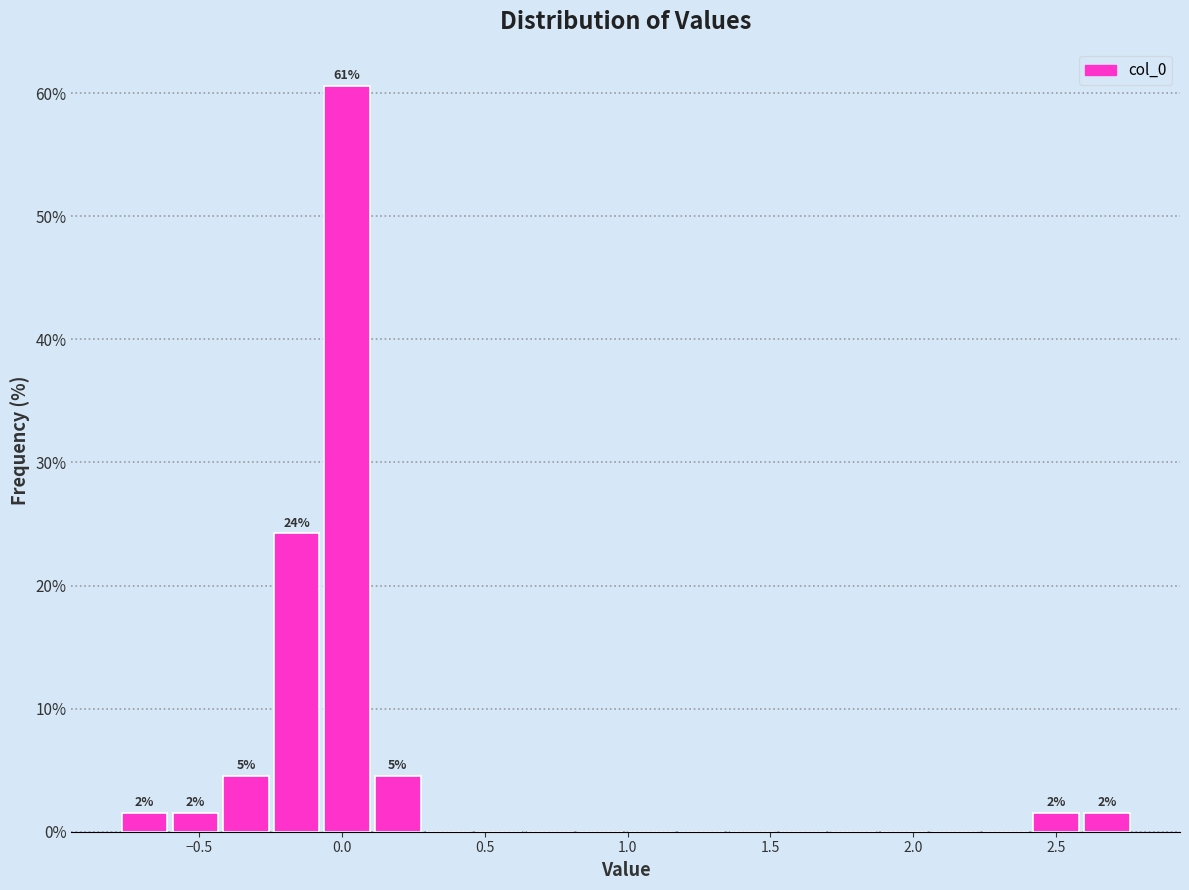

Read against the x-axis, roughly where is the centre of the tallest bar?

0.00